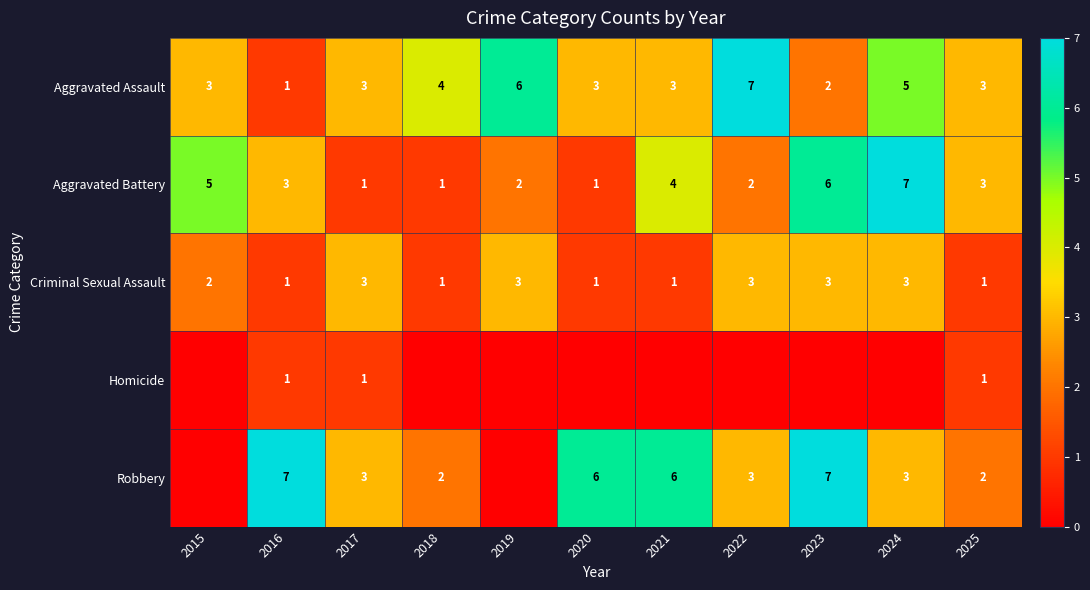

At which label is Aggravated Assault closest to 4?

2018